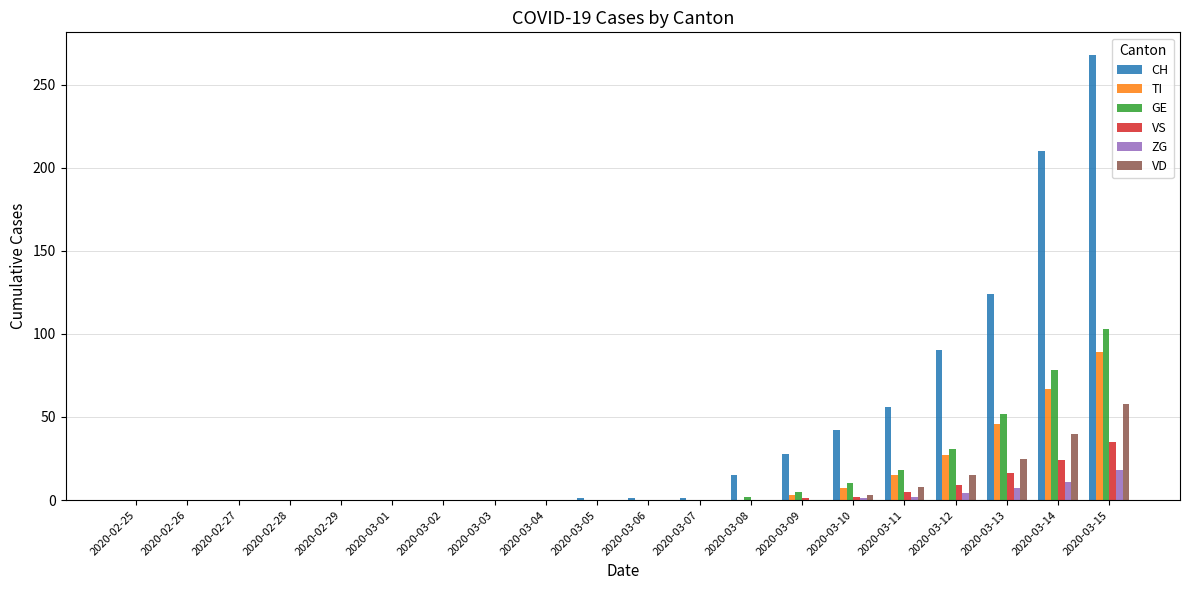

Are the bars grouped side by side (vs. stacked)?

Yes